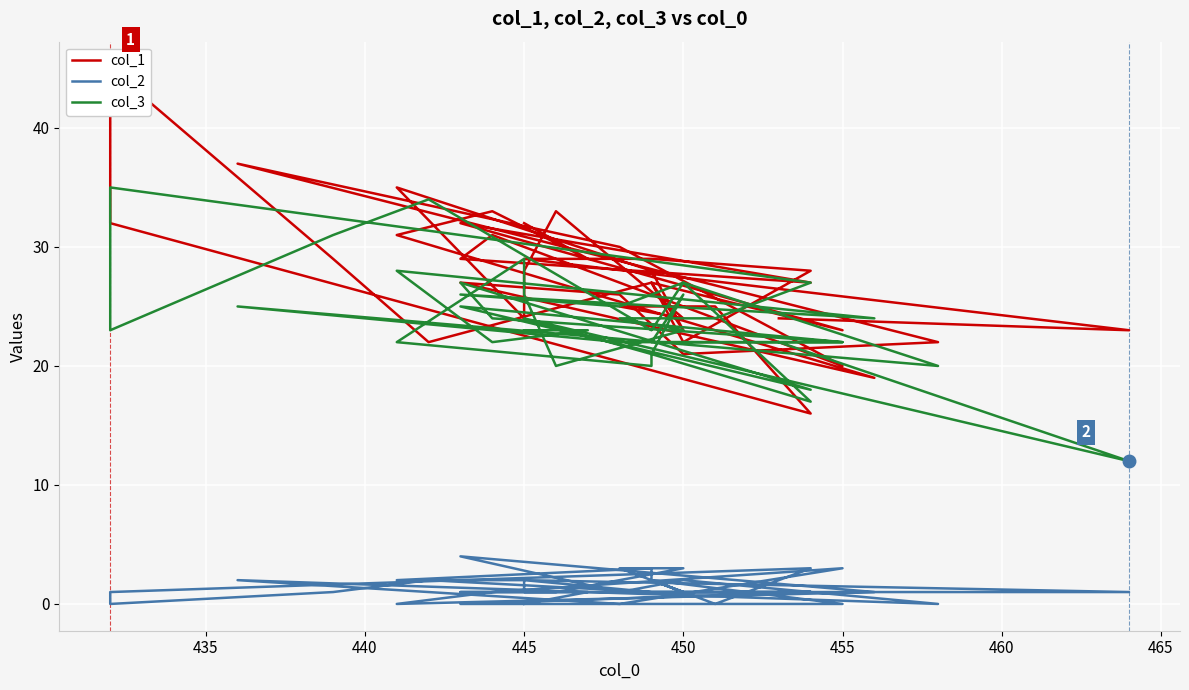

What is the total value across all series at 450?

50